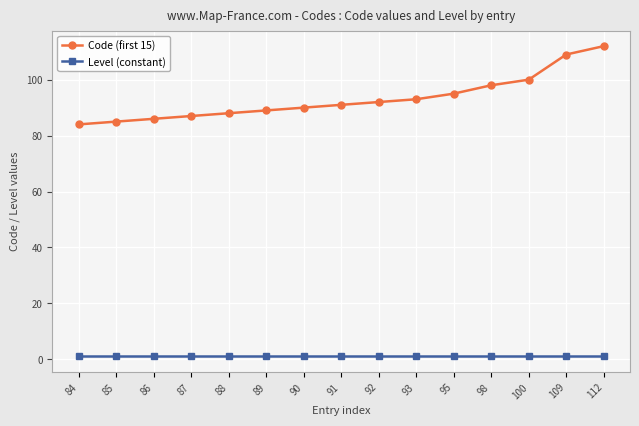

Which series changed the most between 84 and 89?

Code (first 15)